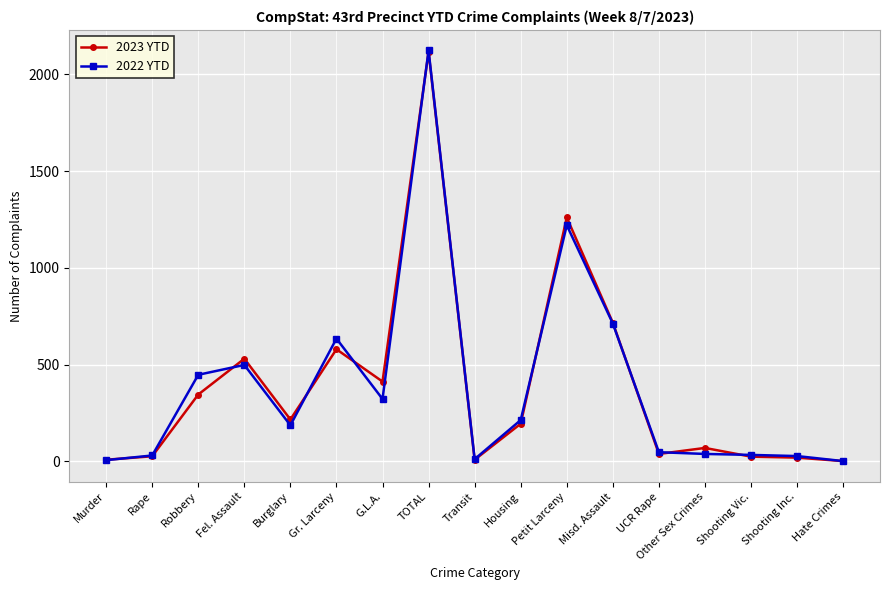

Count the number of categories in the chart.

17